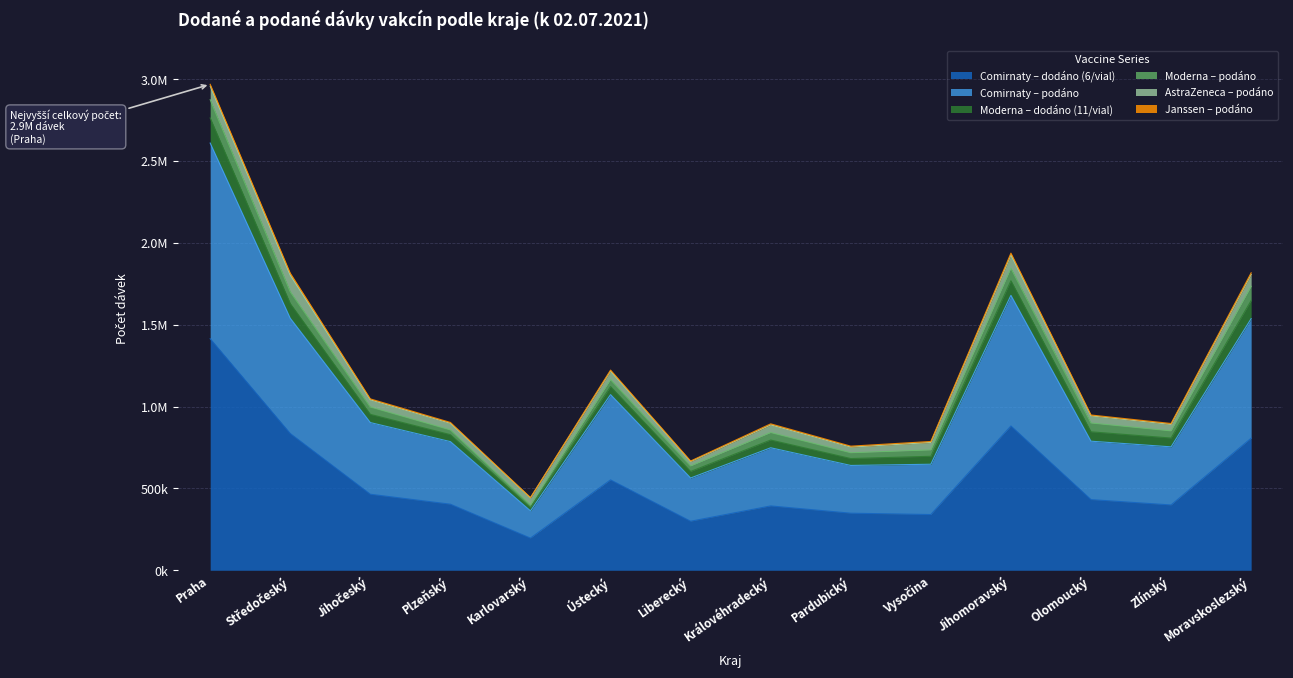

Which series has the largest range (max minus min)?

Comirnaty – dodáno (6/vial)